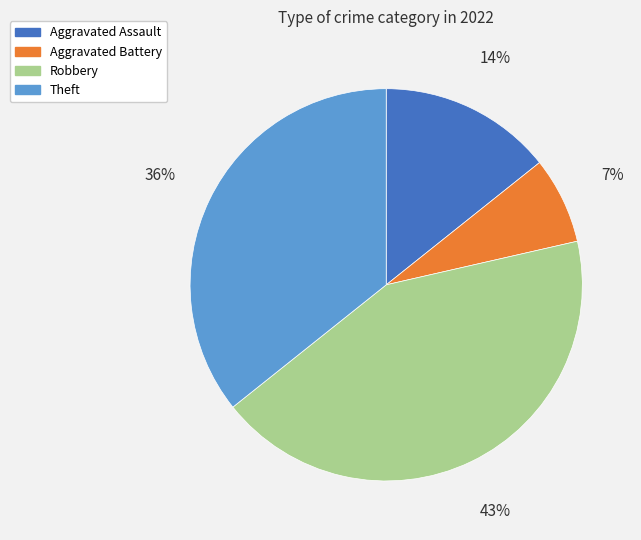

Which slice is the largest?

Robbery